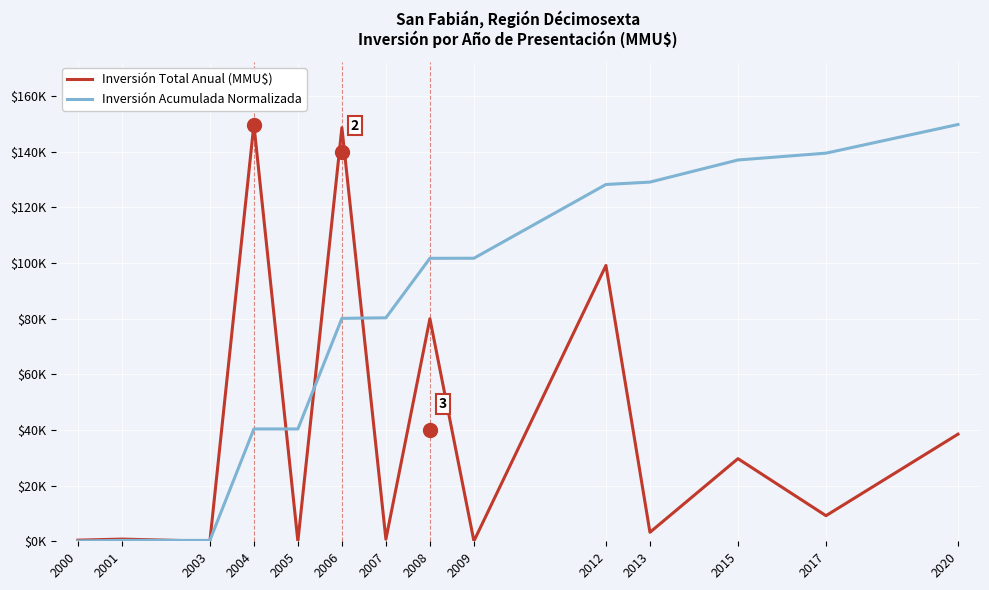

Which series has the widest spread of values?

Inversión Total Anual (MMU$)